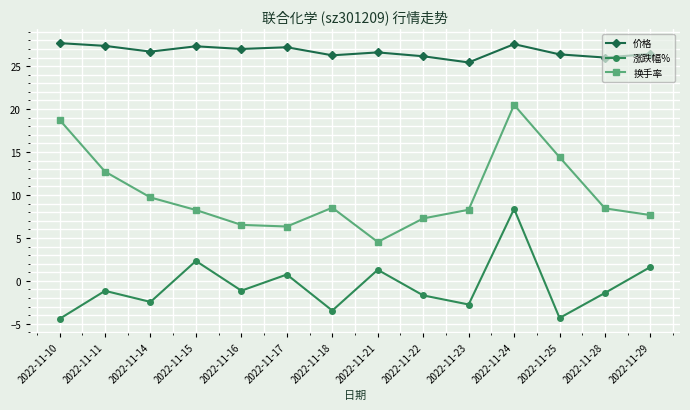

The value of 换手率 at 2022-11-24 is 4.4. True or false?

False